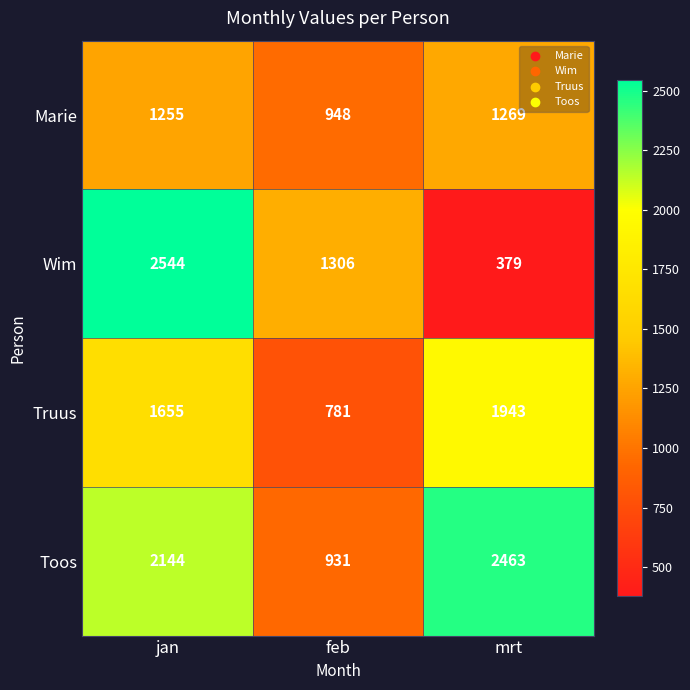

What is the total value across all series at feb?

3966